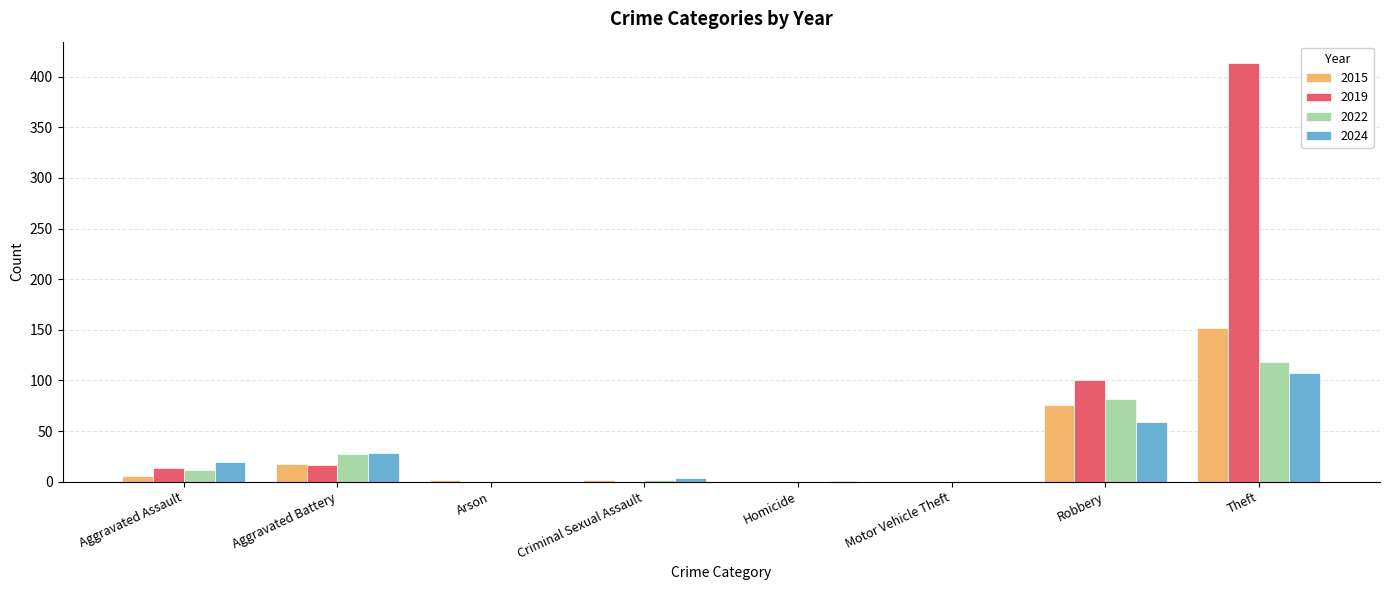

Which series has the largest total across all categories?

2019